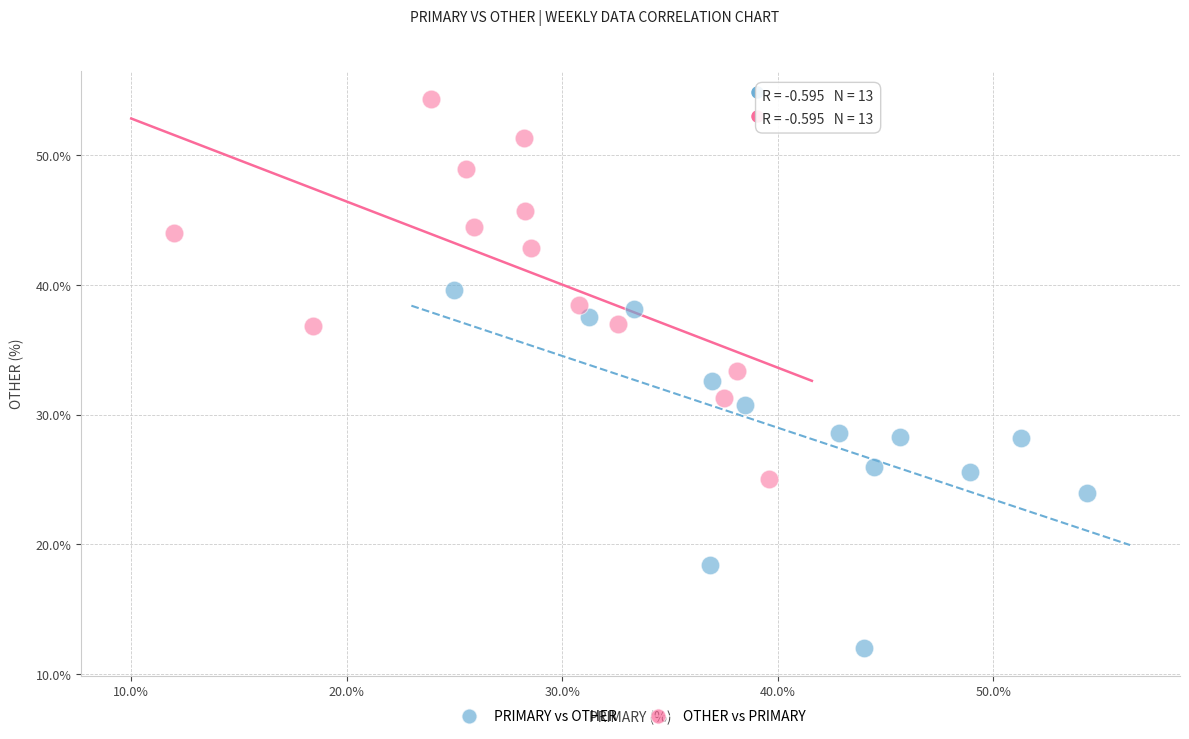

What are all the series names shown in the legend?

PRIMARY vs OTHER, OTHER vs PRIMARY